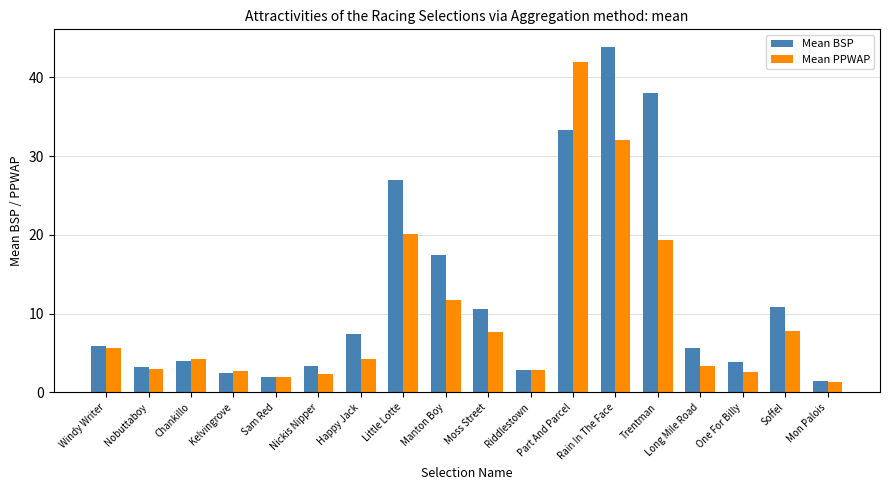

What is the difference between the maximum and minimum values in the Mean PPWAP series?

40.7